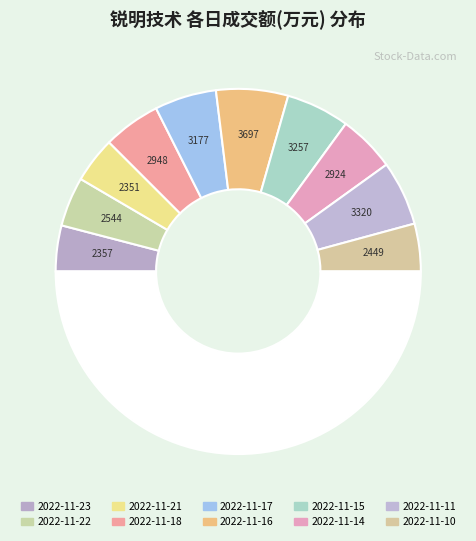

Which slice is the largest?

2022-11-16